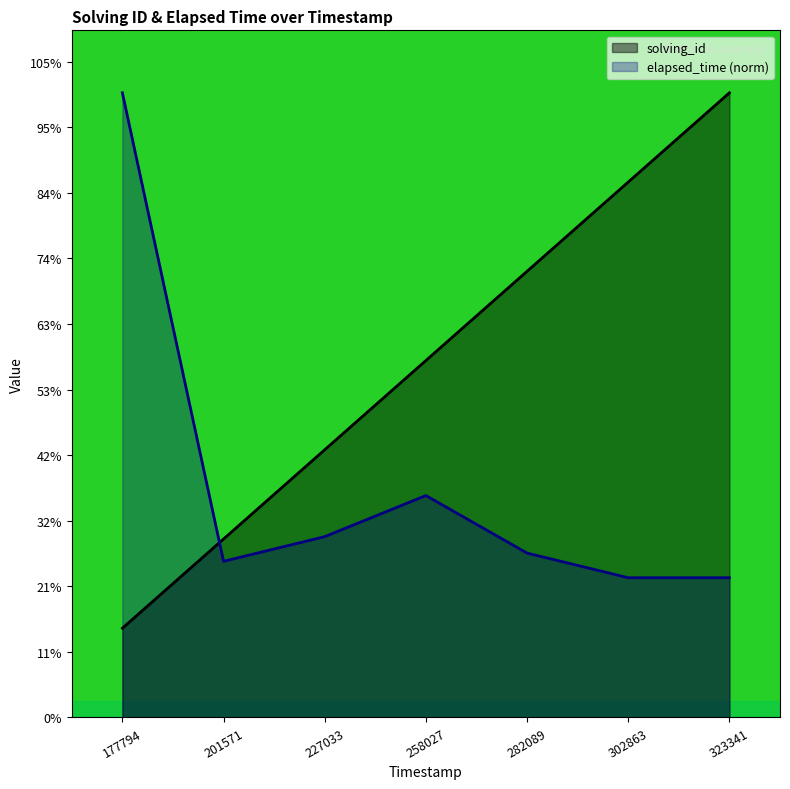

List the series in order of their peak value, lowest first.

solving_id, elapsed_time